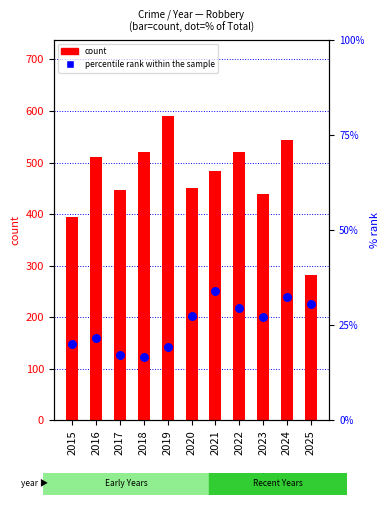

At how many categories does at least one series exceed 45?

11